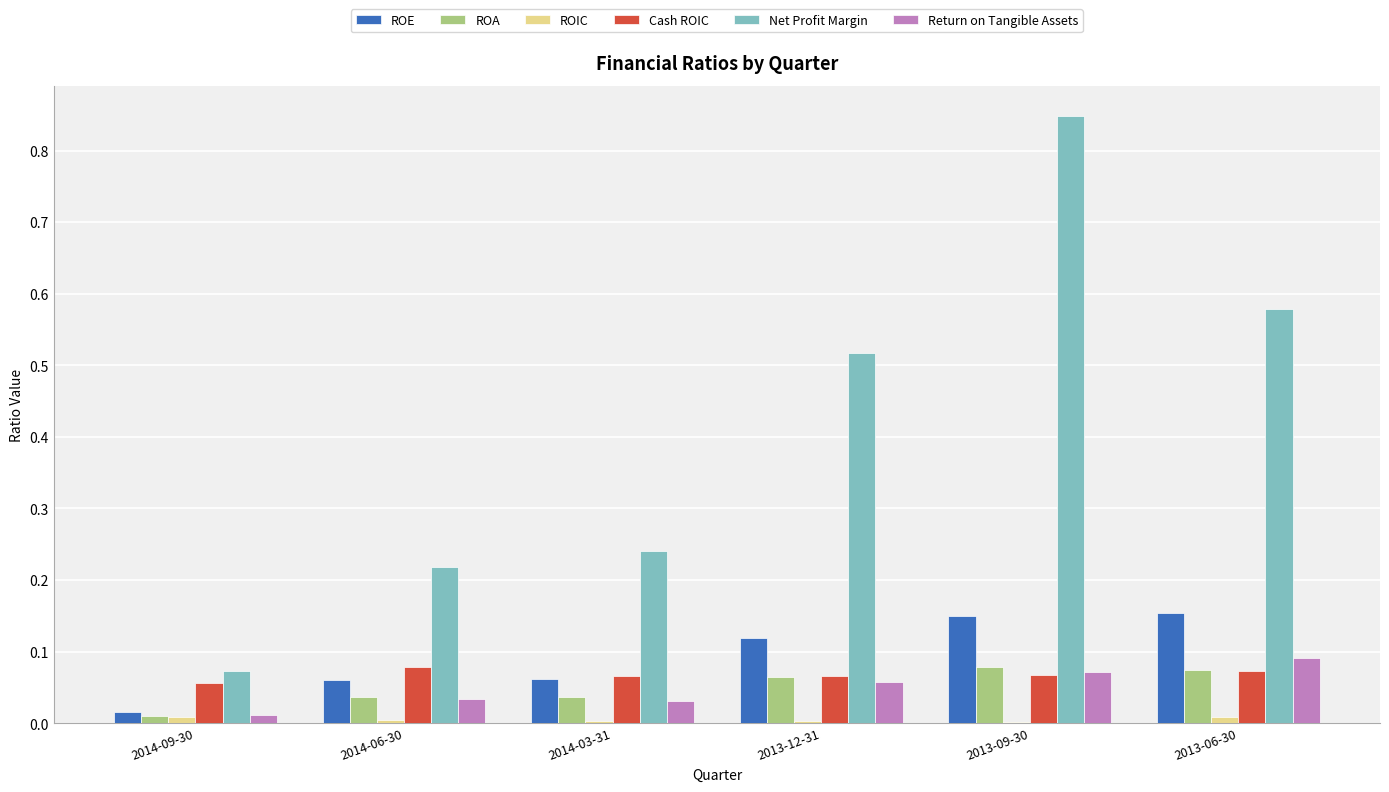

The ROA series shows 0.0 at 2014-03-31. True or false?

True